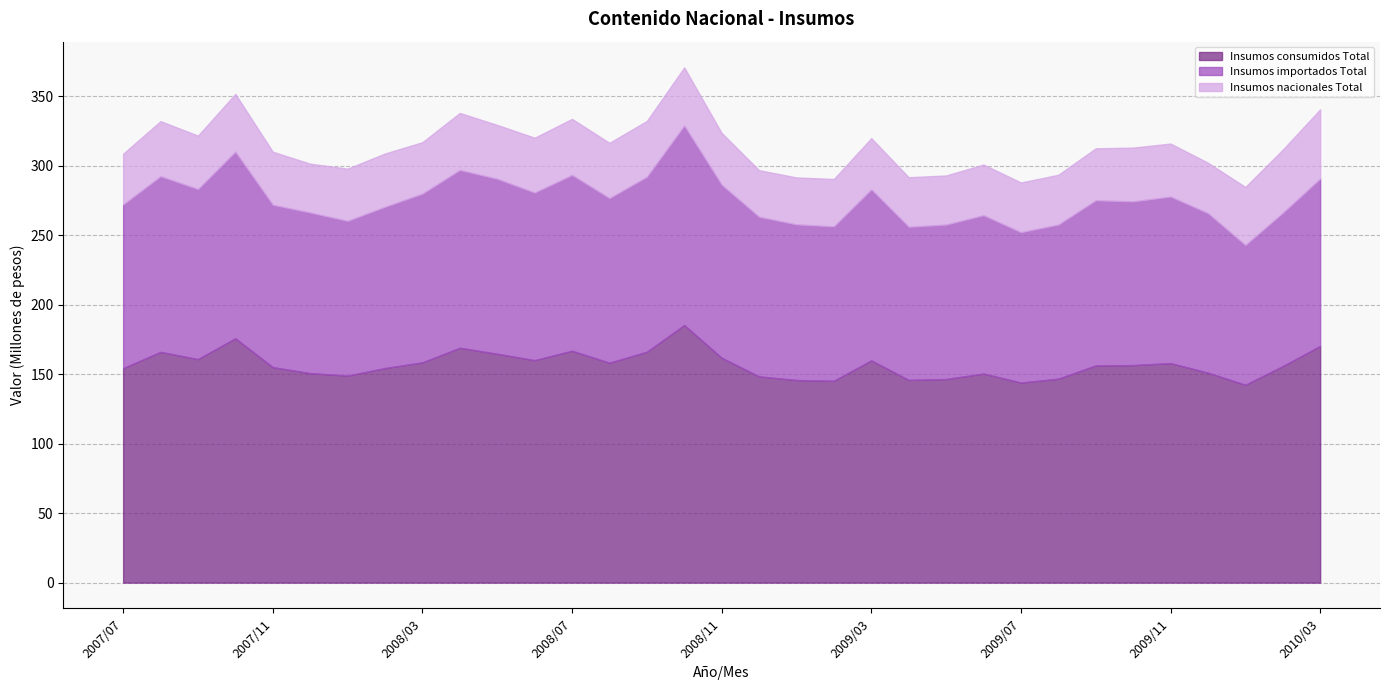

In Insumos importados Total, how many points are lower than both neighbors (excluding endpoints)?

9